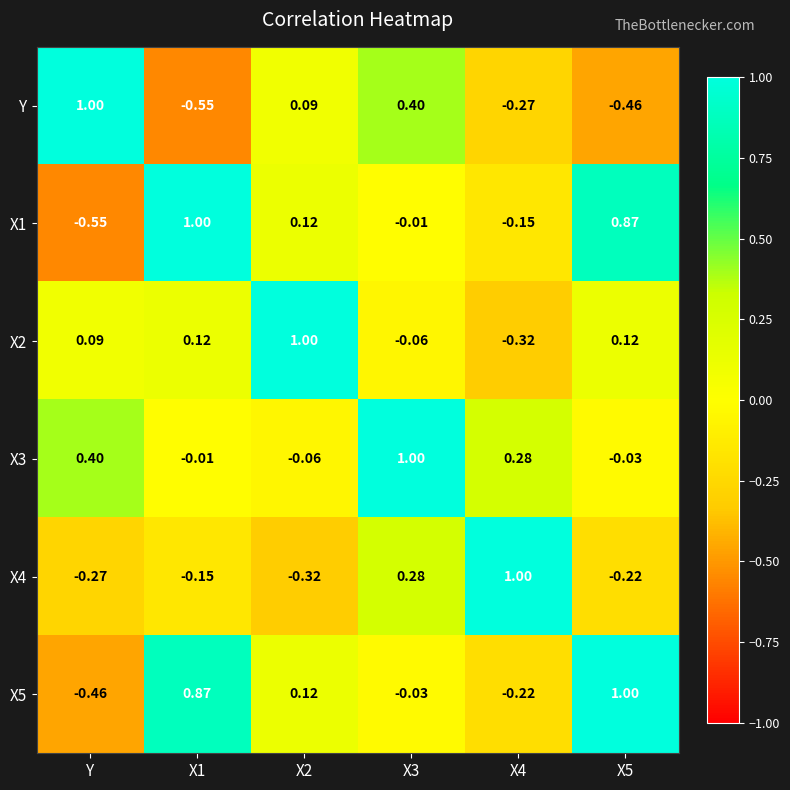

Is the value of Y at Y greater than the value of X1 at X3?

Yes